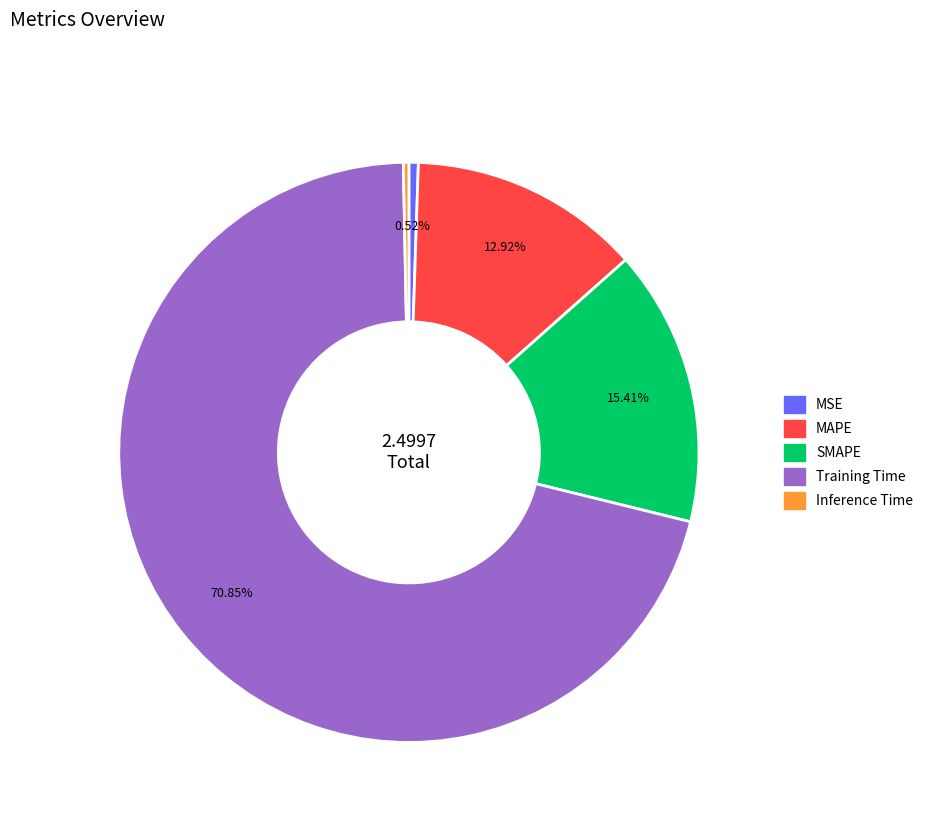

Does SMAPE account for over 50% of the chart?

No